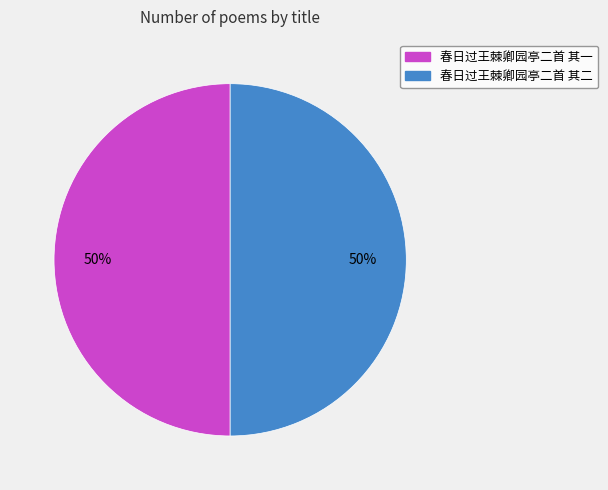

What percentage is the 春日过王棘卿园亭二首 其二 slice, to the nearest percent?

50%